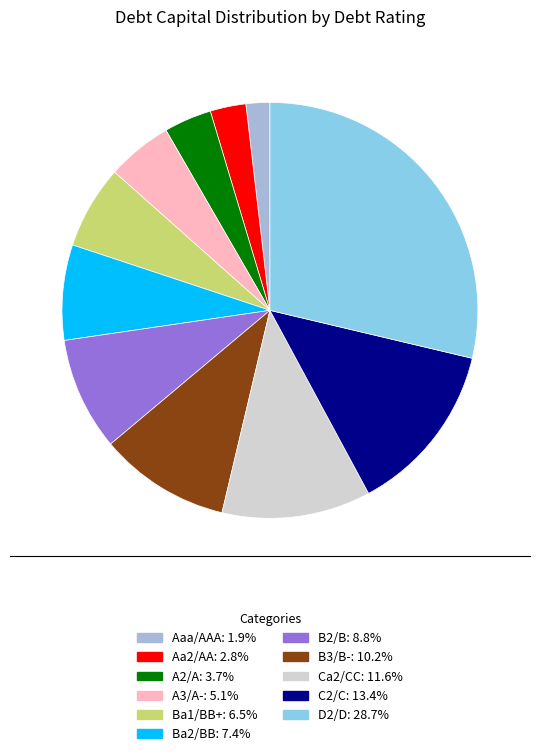

Which category has the smallest portion of the pie?

Aaa/AAA